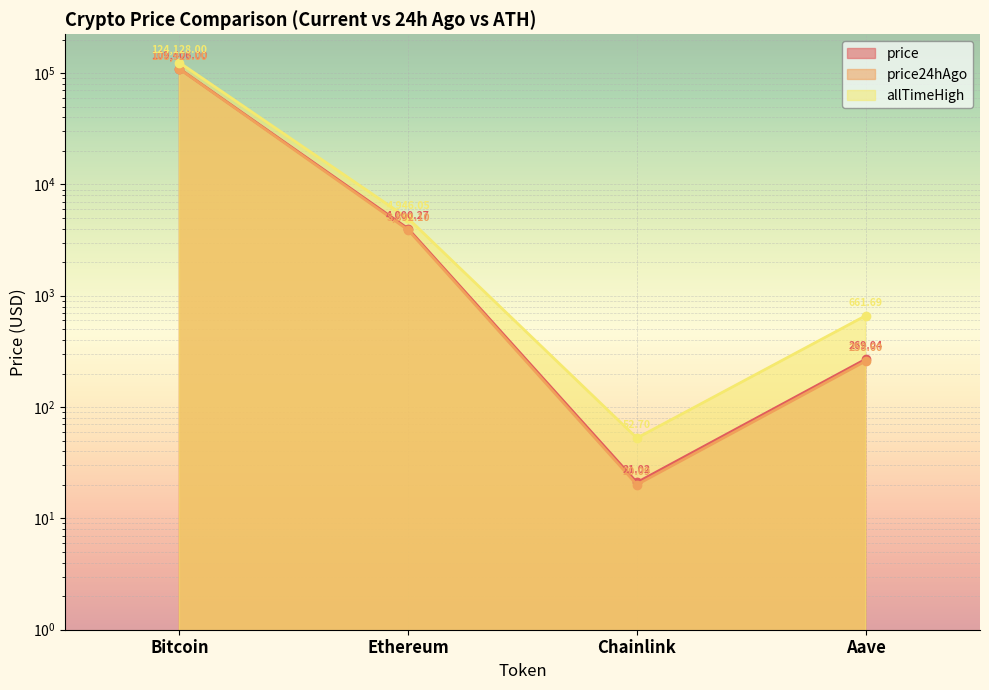

Is the value of price24hAgo at Bitcoin greater than the value of price at Ethereum?

Yes